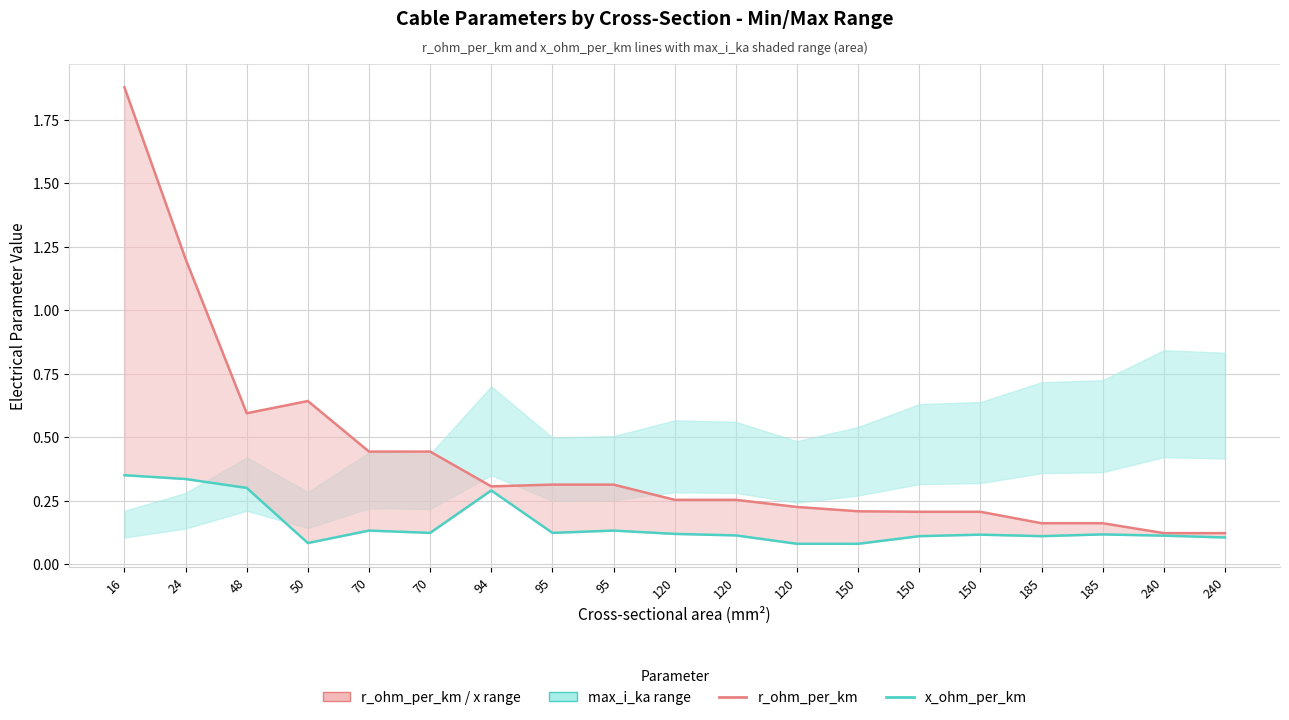

True or false: r_ohm_per_km and x_ohm_per_km intersect in this chart.

False